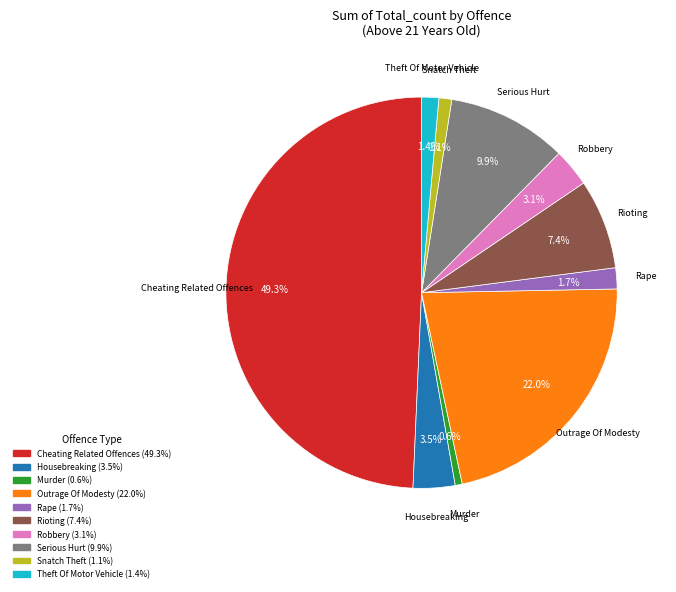

Which slice is the largest?

Cheating Related Offences